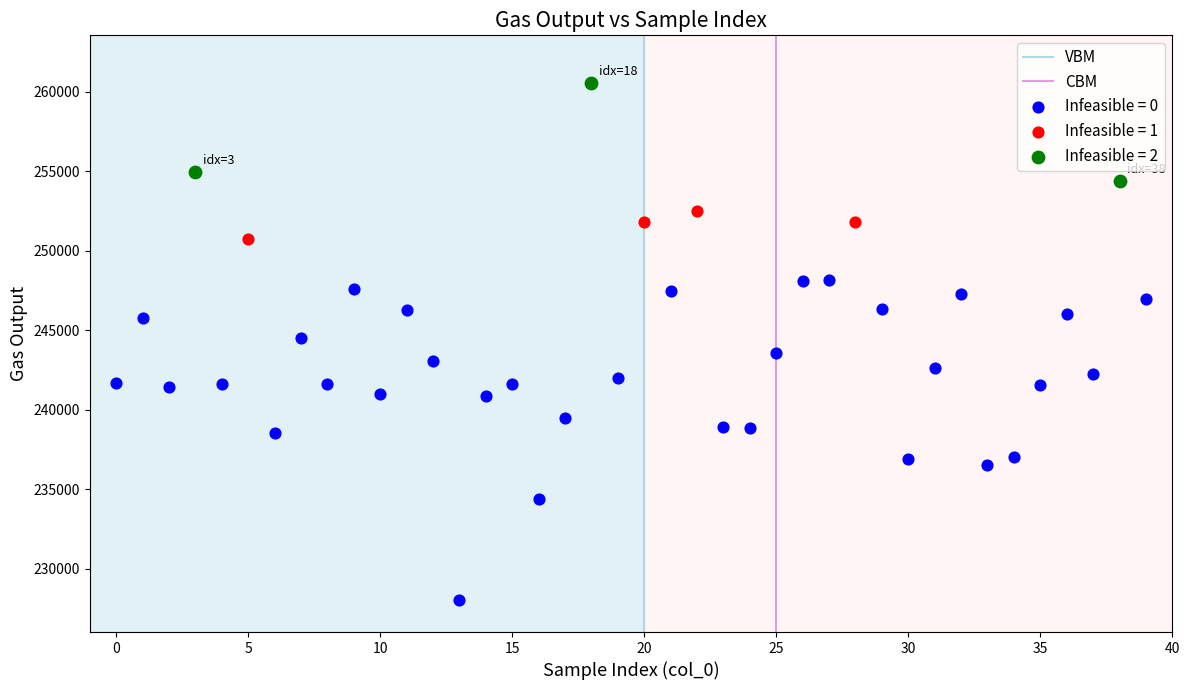

Which series reaches the minimum Y coordinate?

Infeasible = 0